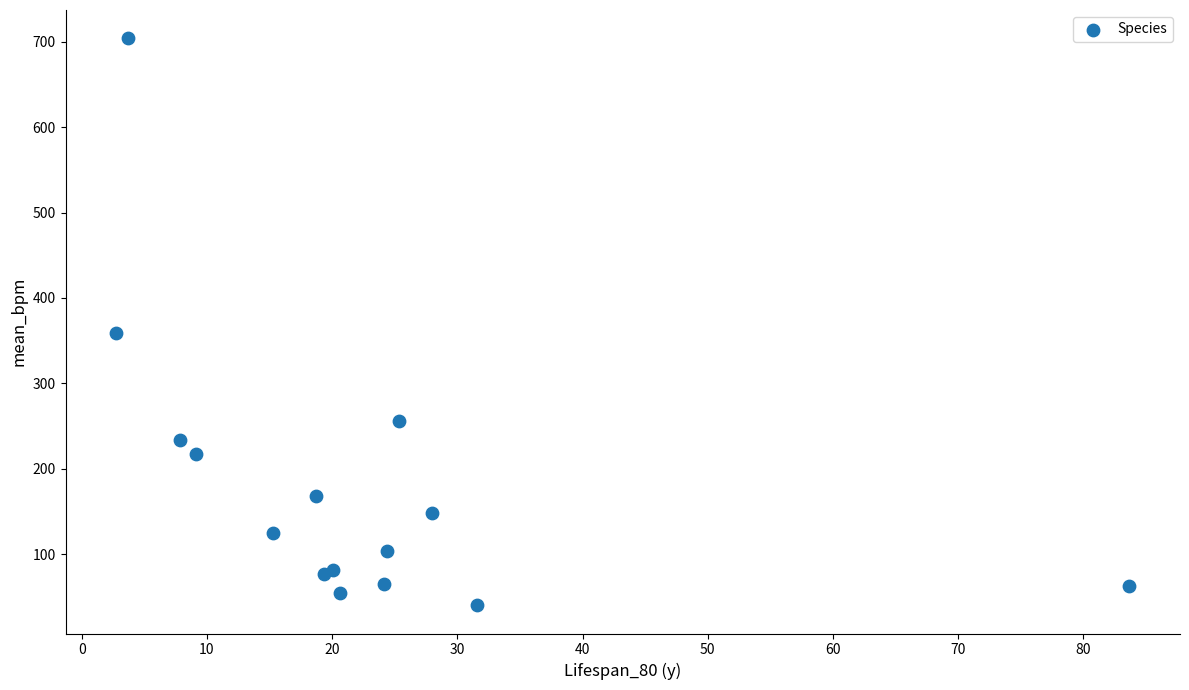

What Y value in the scatter plot is closest to 372?

359.0